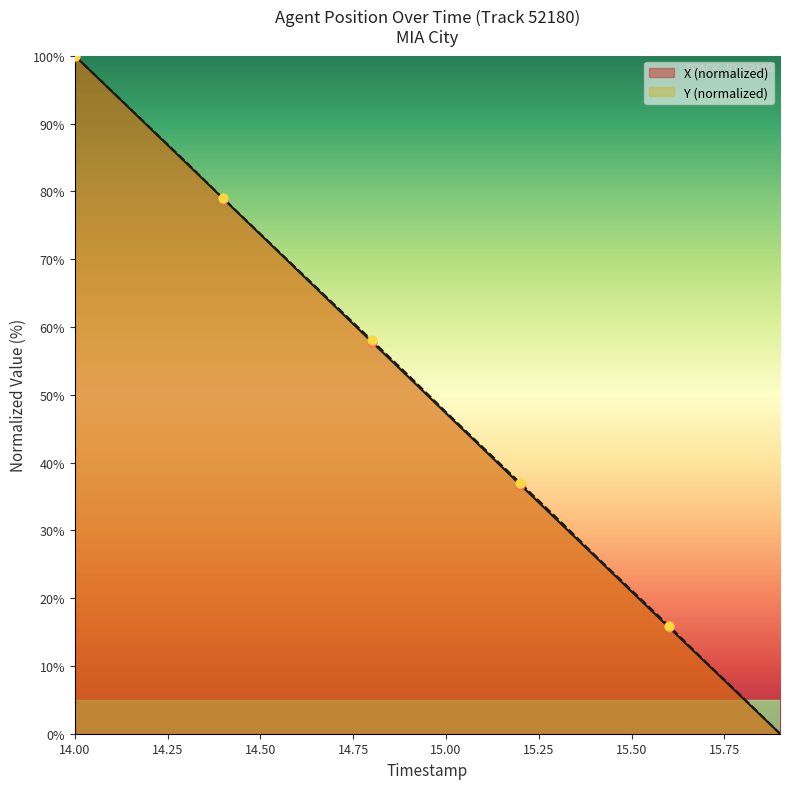

Which series has the largest Y range (max minus min)?

X